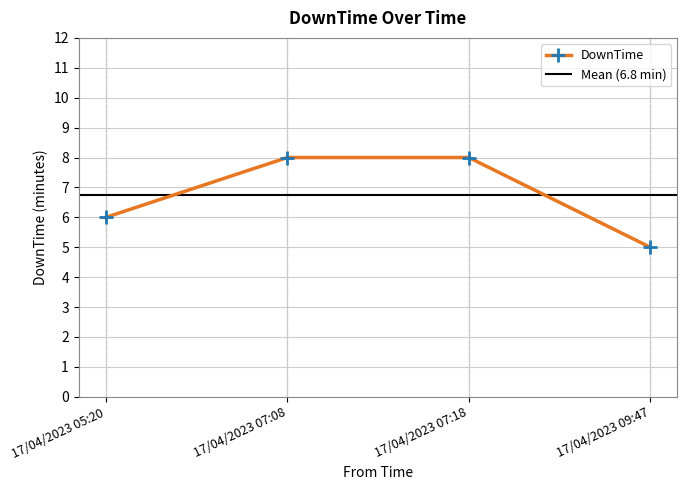

How many lines are shown in the chart?

1